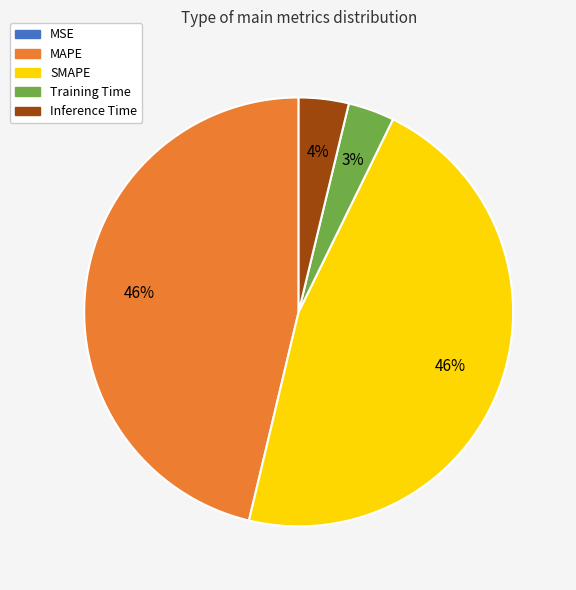

Which has a higher value, Training Time or MAPE?

MAPE